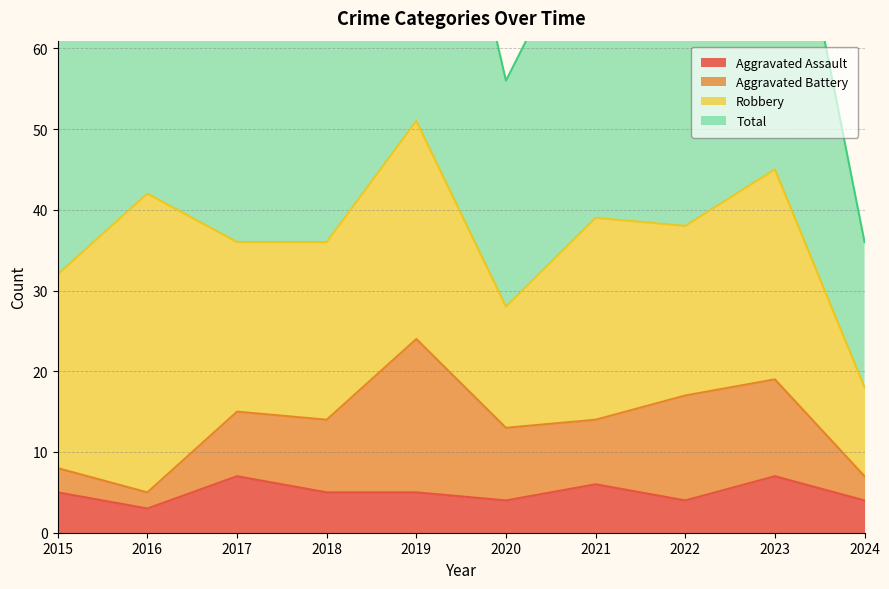

What is the difference between the maximum and second lowest values in the Total series?

48